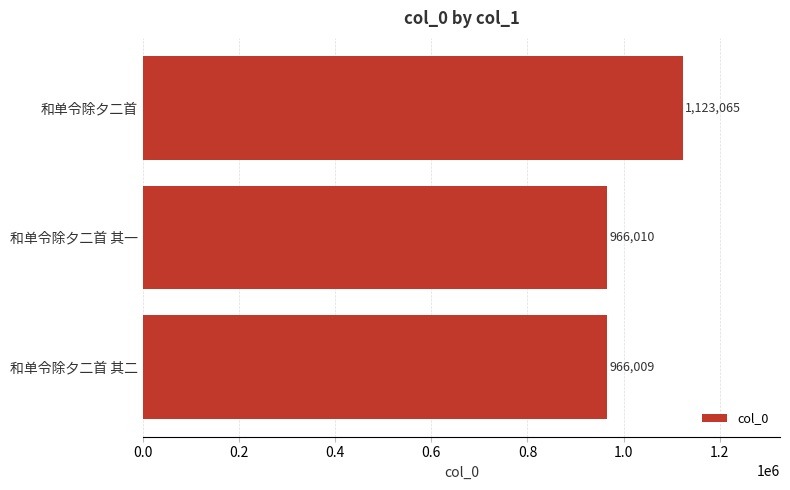

What is the difference between the maximum and minimum values?

157056